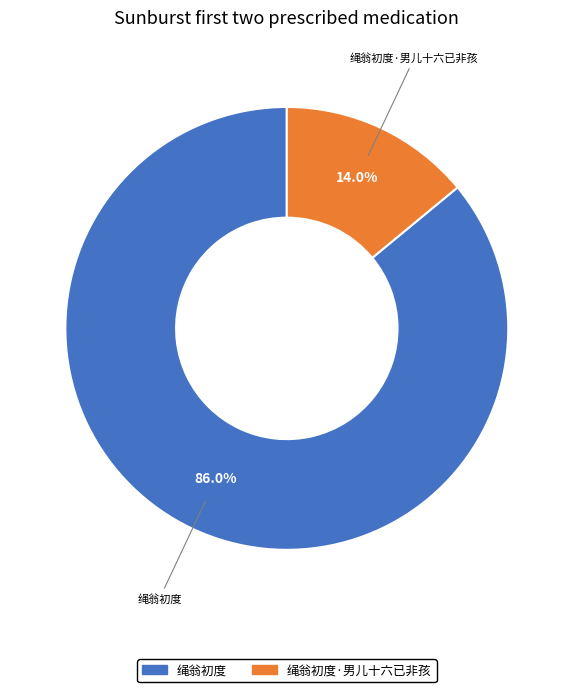

Do 绳翁初度·男儿十六已非孩 and 绳翁初度 together represent more than half of the pie?

Yes